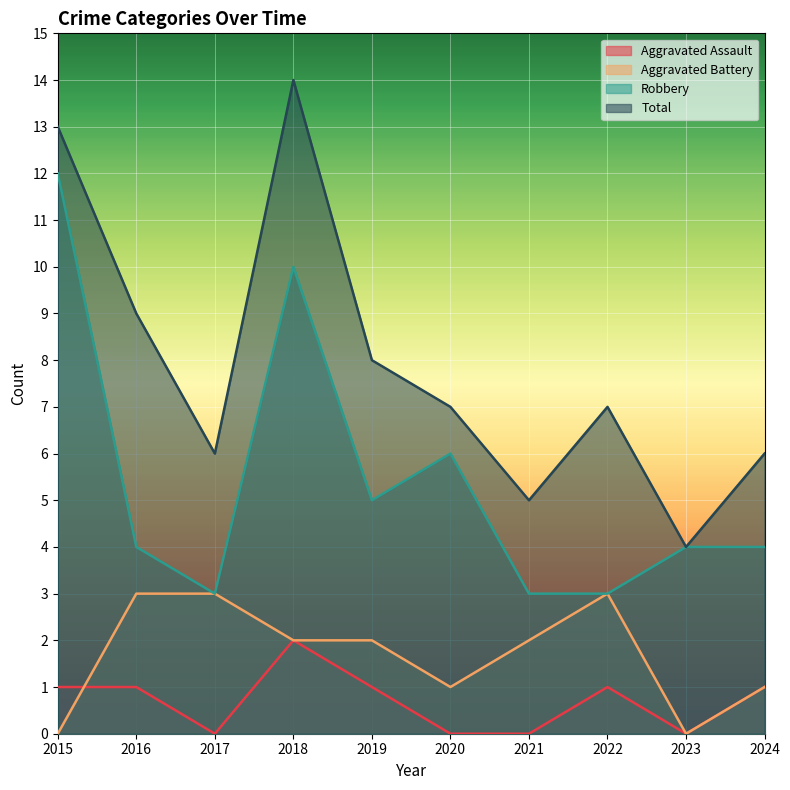

True or false: Aggravated Battery and Robbery cross at least once.

False